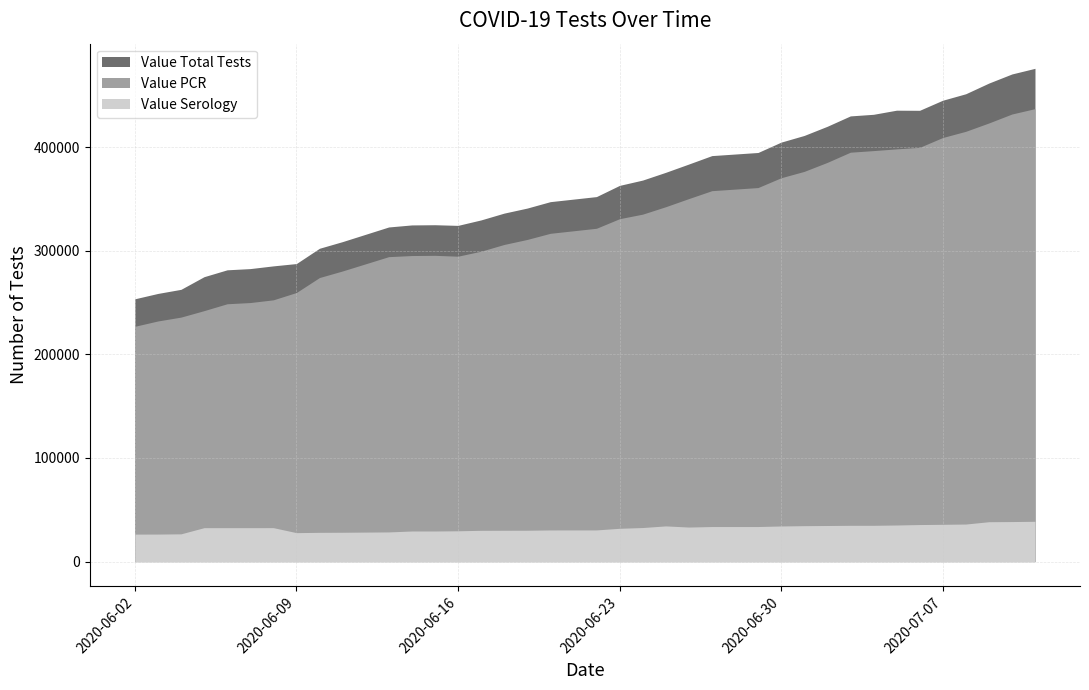

How many data points in Value Total Tests are above 352215?

18